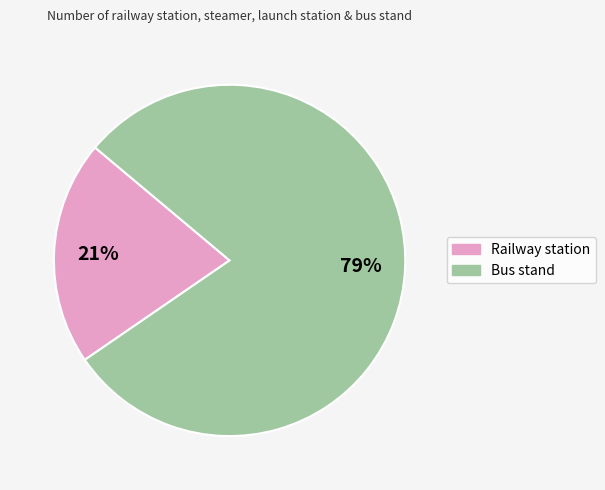

Is there a majority slice in this chart?

Yes